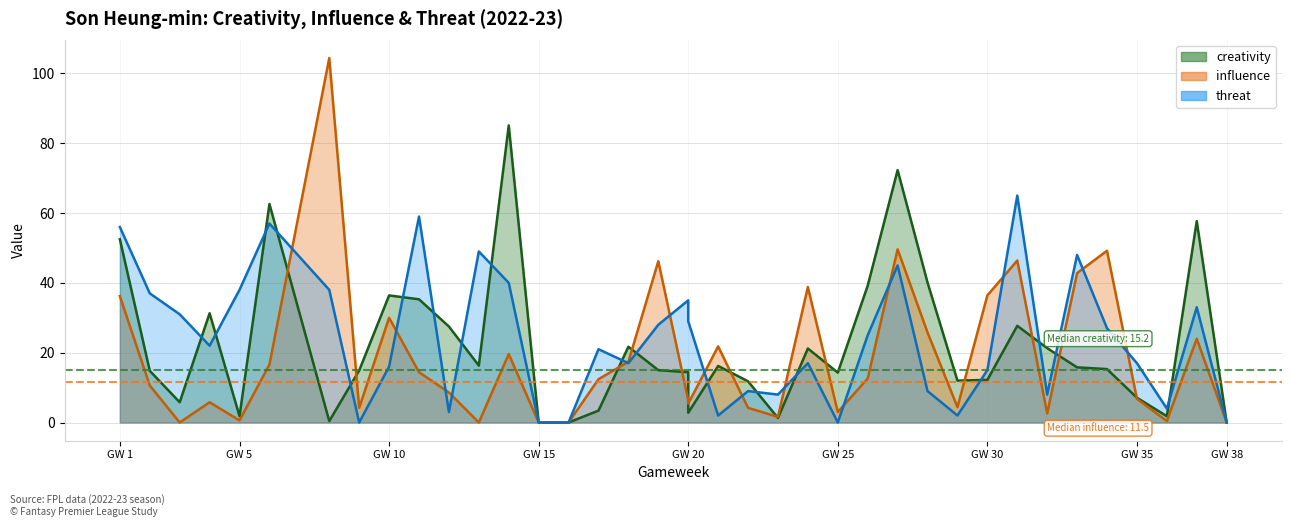

At which category does the chart reach its minimum across all series?

GW 15